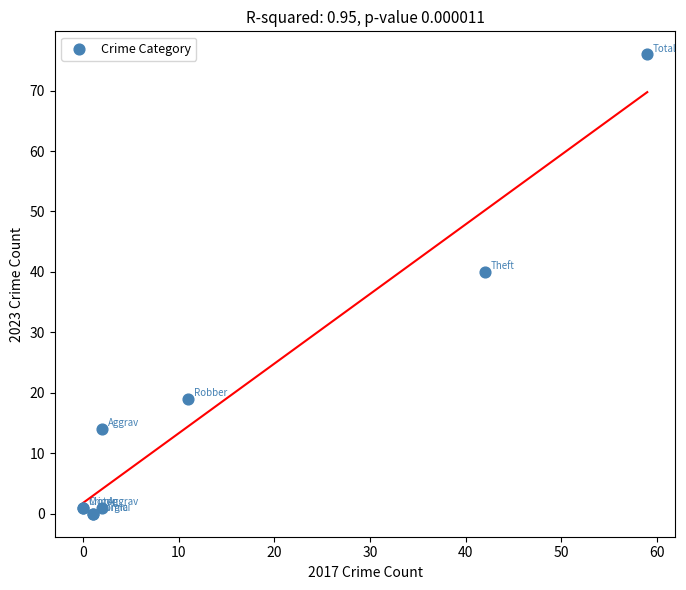

What Y value in the scatter plot is closest to 38?

40